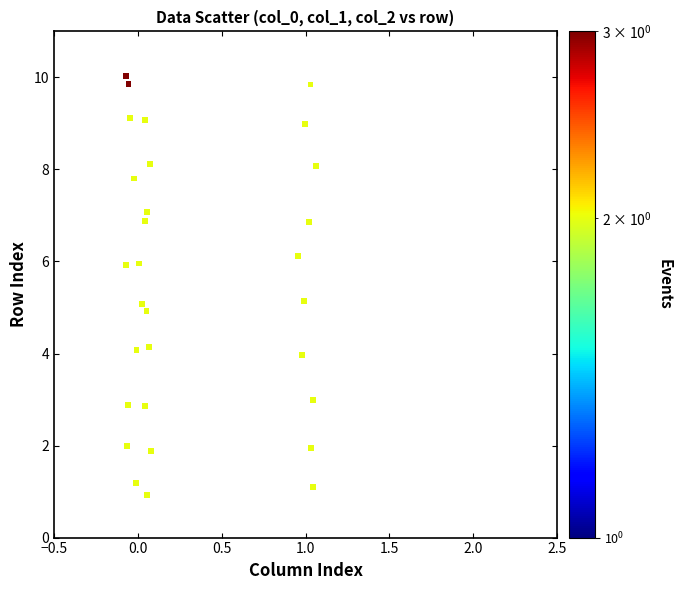

What is the range of Y values (max minus min)?

9.1